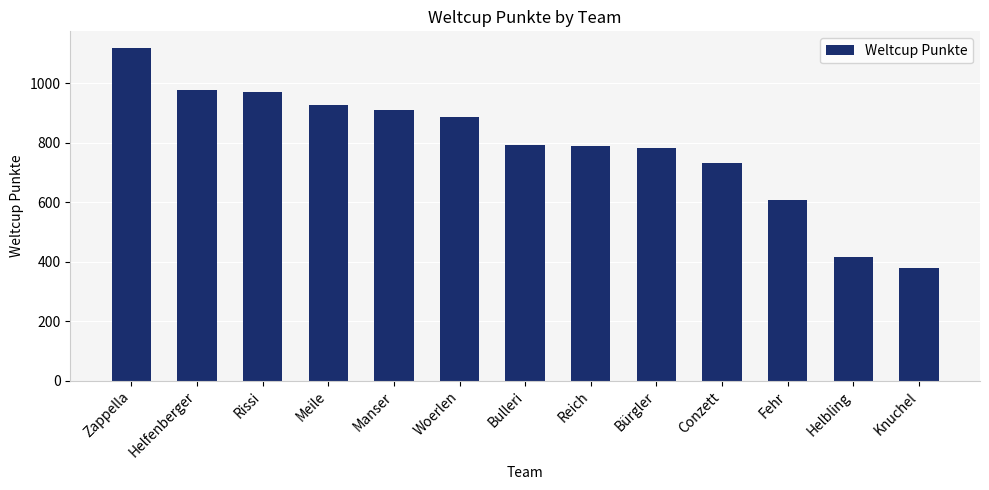

At which label is the value closest to 748?

Conzett